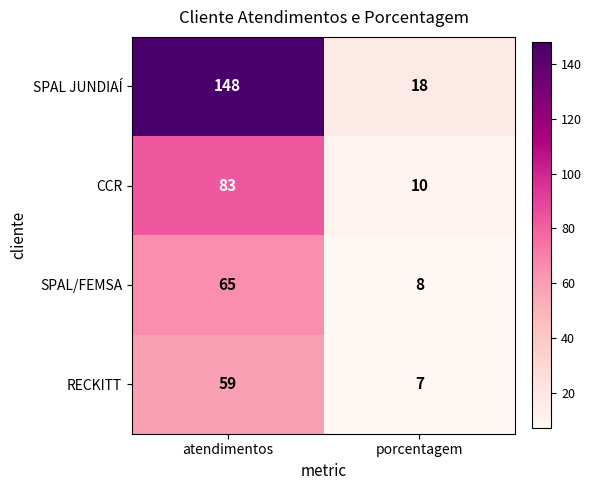

At which category is the sum across all series the highest?

atendimentos